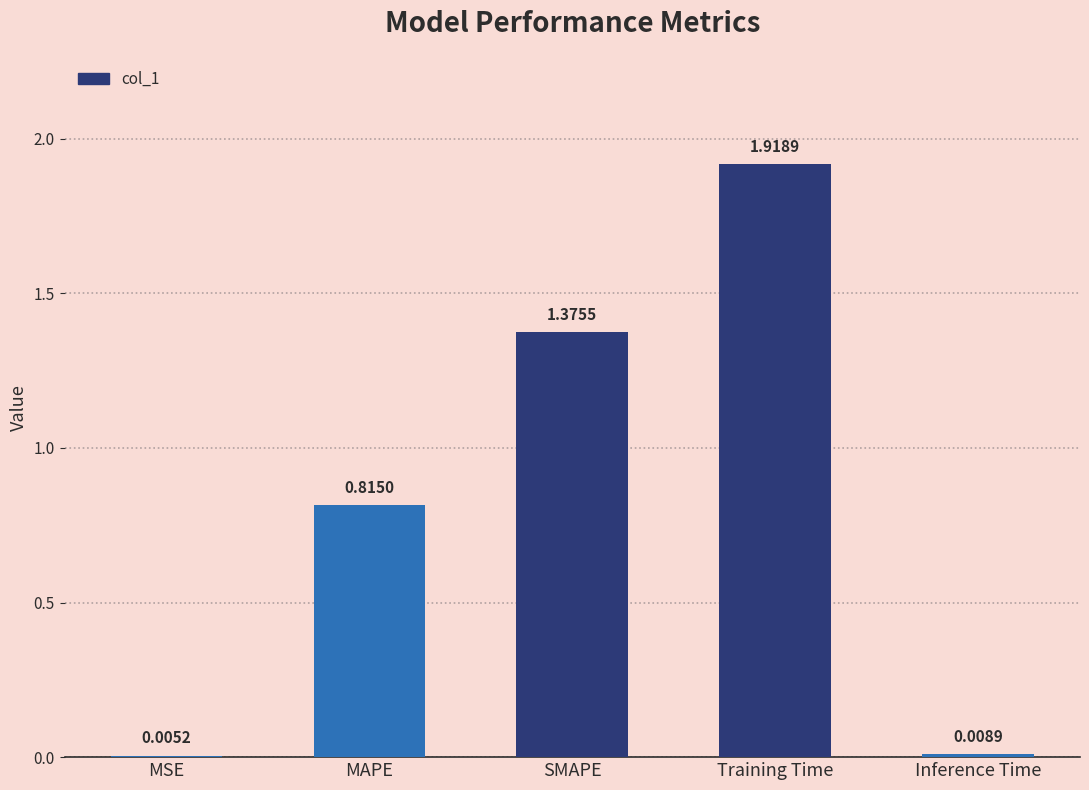

Which label corresponds to the largest value in the chart?

Training Time